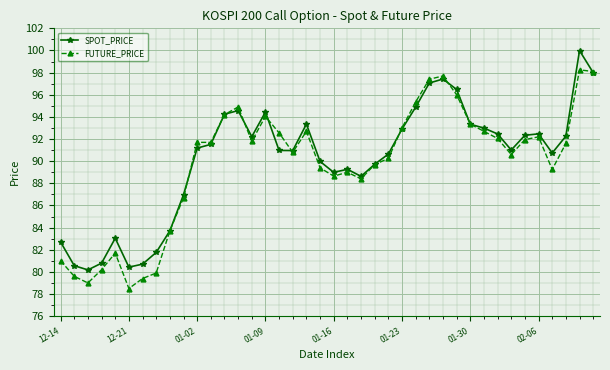

What is the greatest value displayed?

100.0